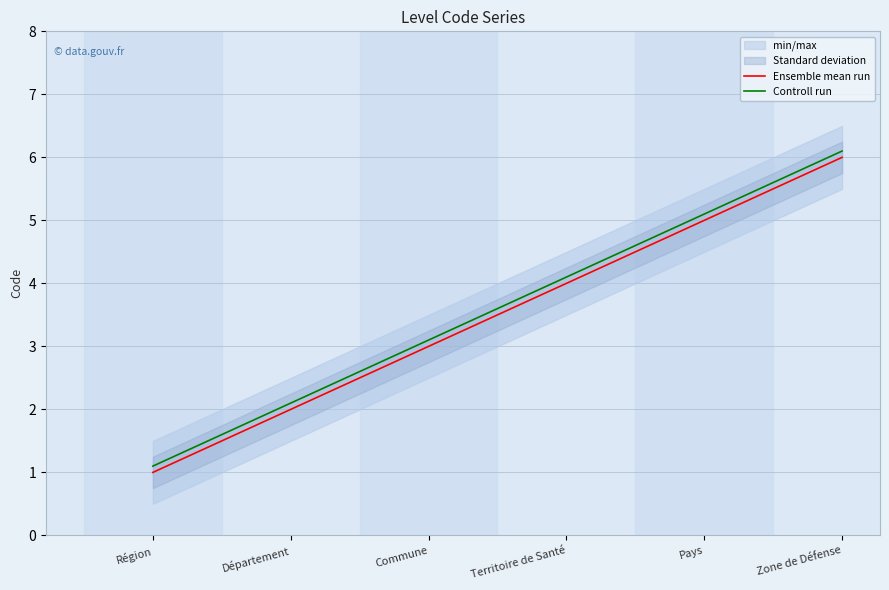

What is the sum of all Ensemble mean run values?

21.0